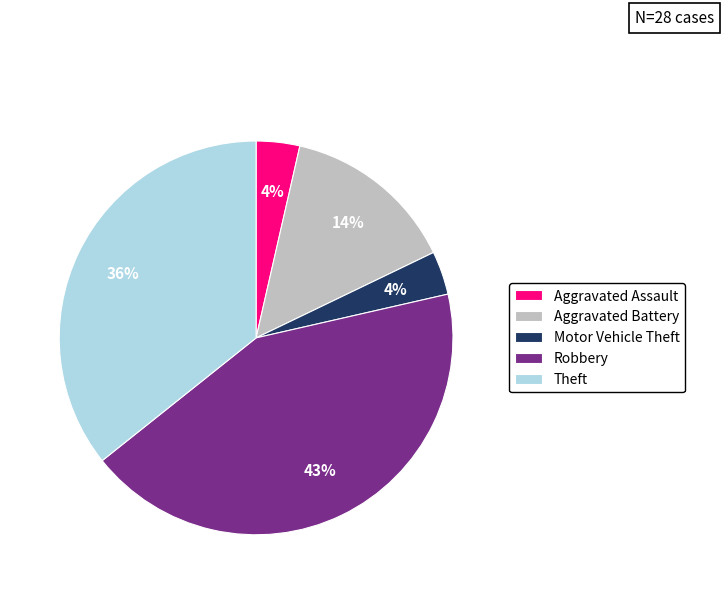

What is the largest slice in the pie chart?

Robbery